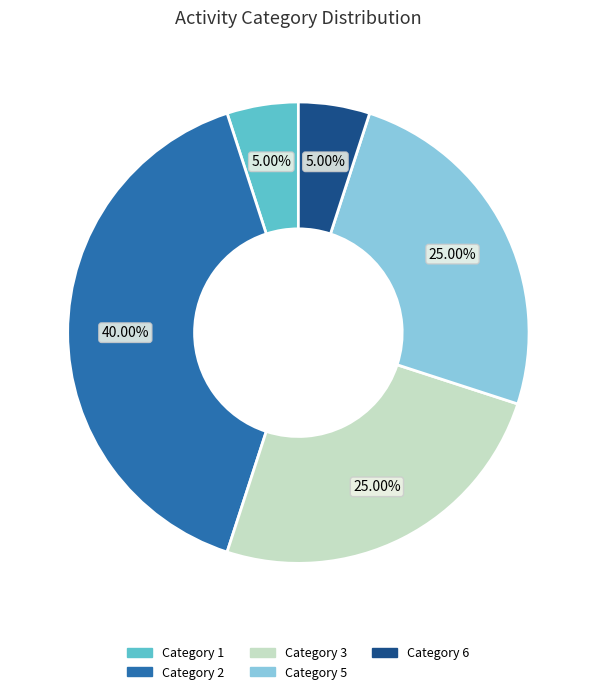

Is there a majority slice in this chart?

No